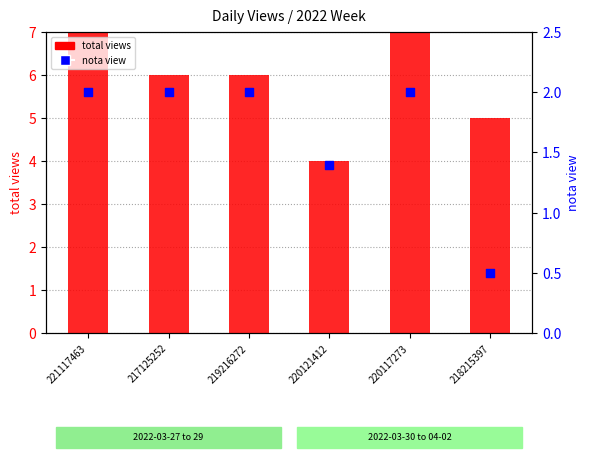

What is the total value across all series at 219216272?

8.0